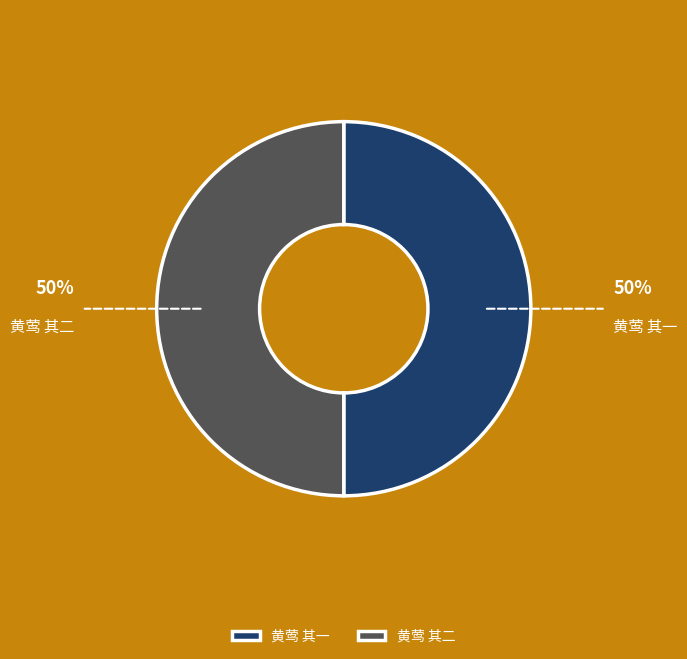

True or false: 黄莺 其二 accounts for 50% of the total.

True